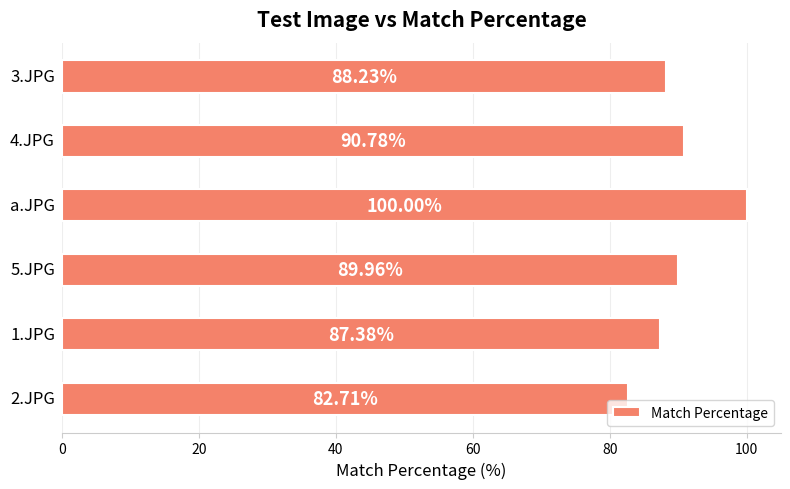

What is the difference between the maximum and minimum values?

17.3